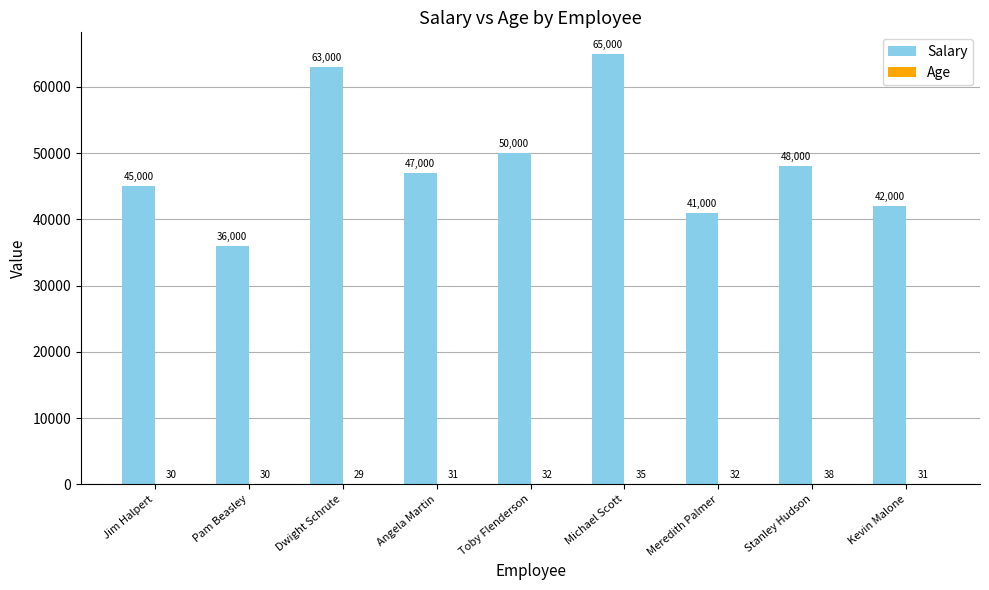

Are the bars horizontal?

No